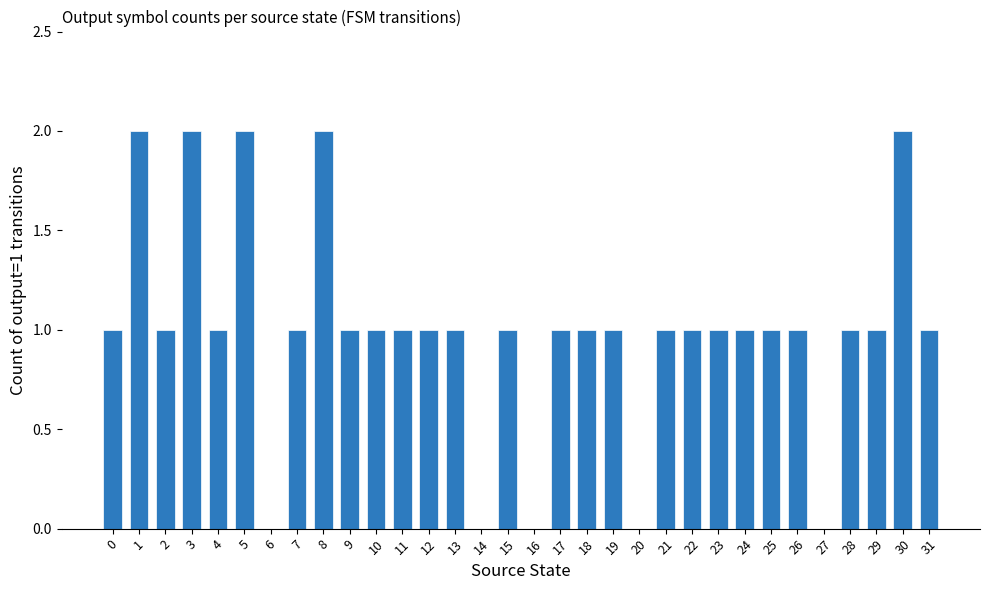

Reading left to right, extract all data points from this chart.

0=1	1=2	2=1	3=2	4=1	5=2	6=0	7=1	8=2	9=1	10=1	11=1	12=1	13=1	14=0	15=1	16=0	17=1	18=1	19=1	20=0	21=1	22=1	23=1	24=1	25=1	26=1	27=0	28=1	29=1	30=2	31=1